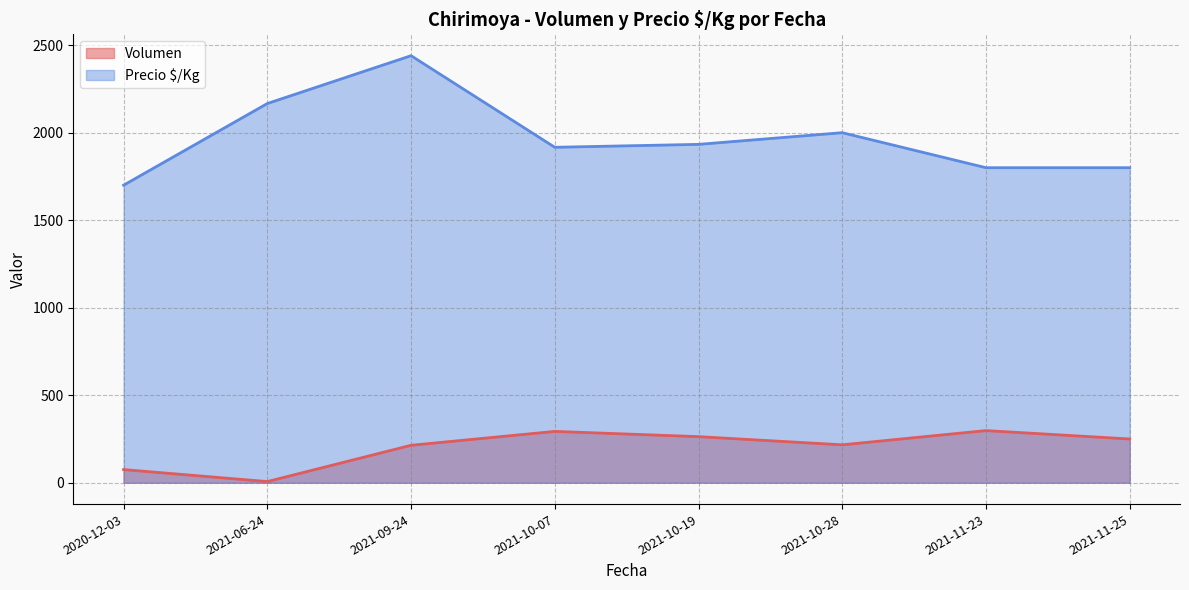

Is it true that Volumen equals 300 at 2021-11-23?

True